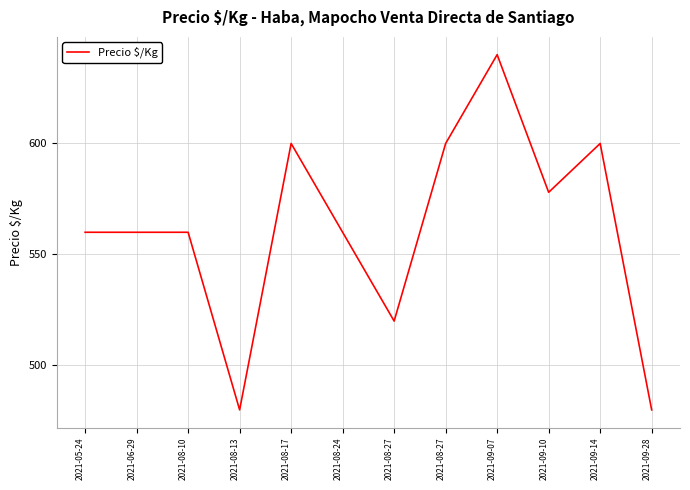

Which label corresponds to the largest value in the chart?

2021-09-07